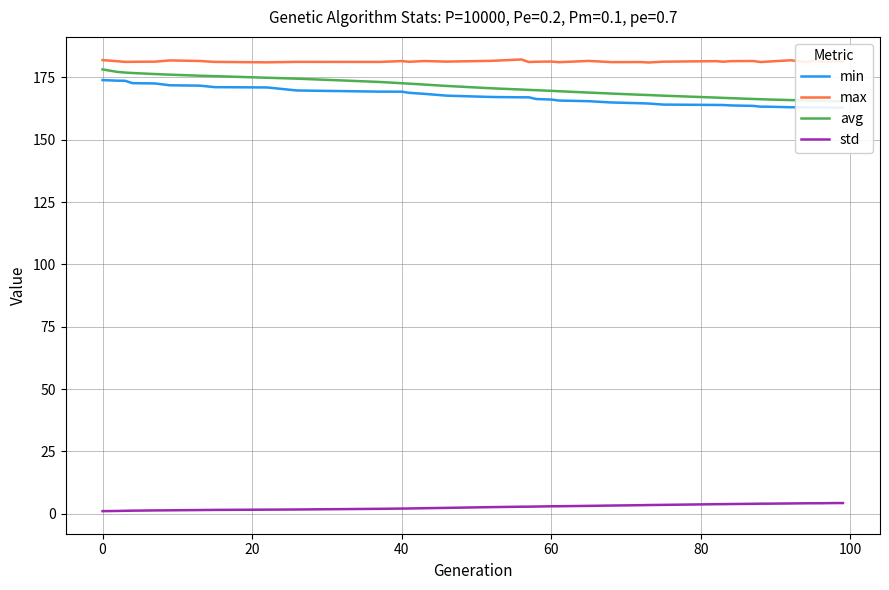

What is the minimum value shown in the chart?

1.1